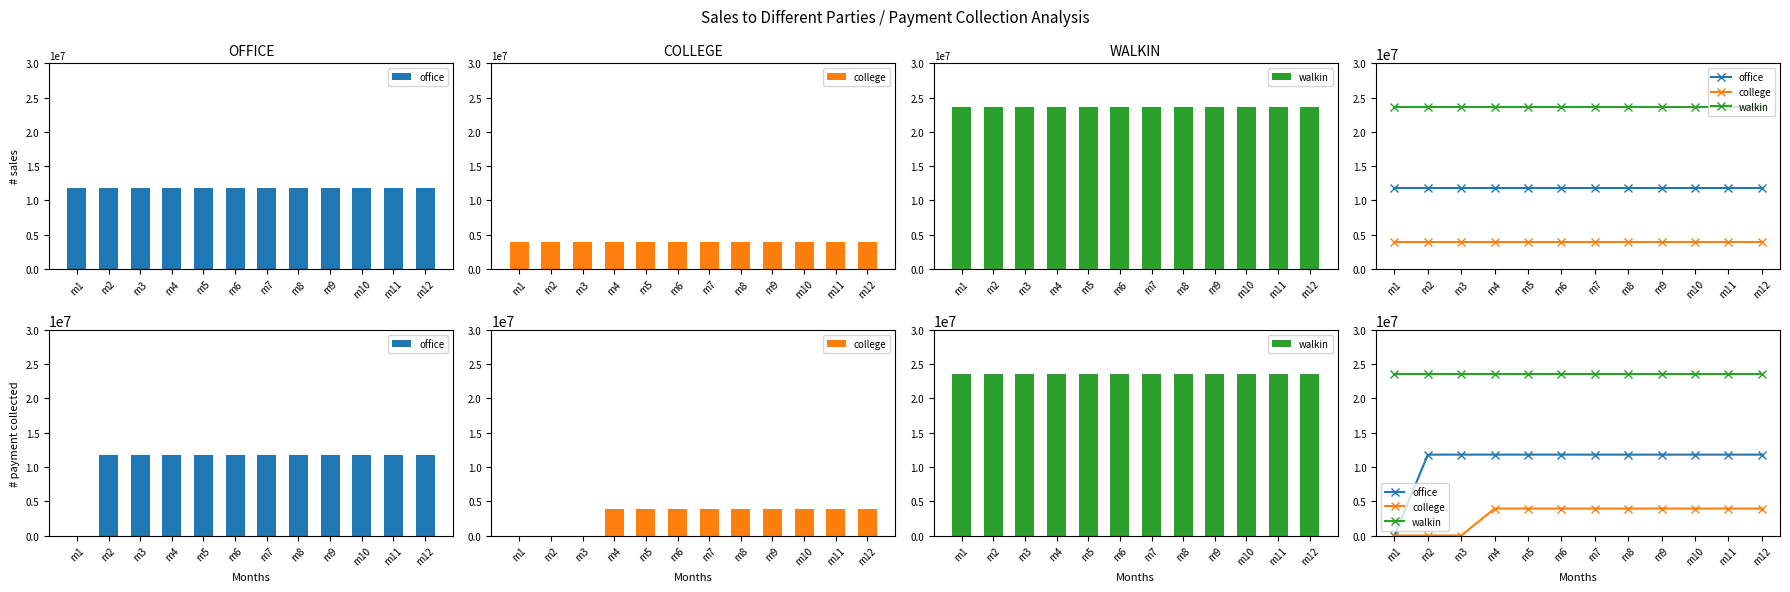

Rank the categories by walkin value from lowest to highest.

m1, m2, m3, m4, m5, m6, m7, m8, m9, m10, m11, m12